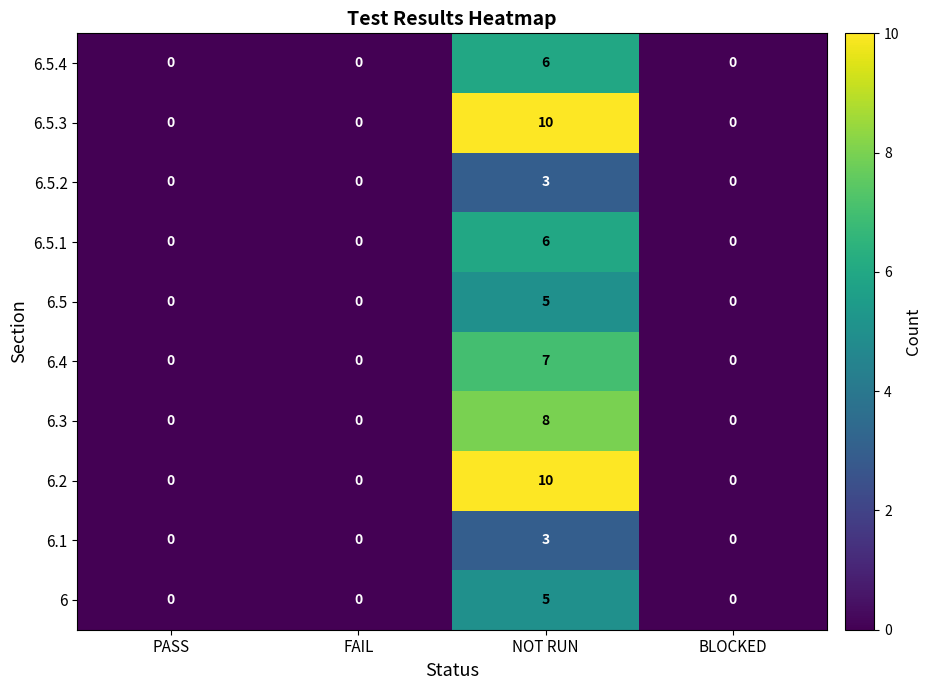

What is the difference between the maximum and minimum values in the 6 series?

5